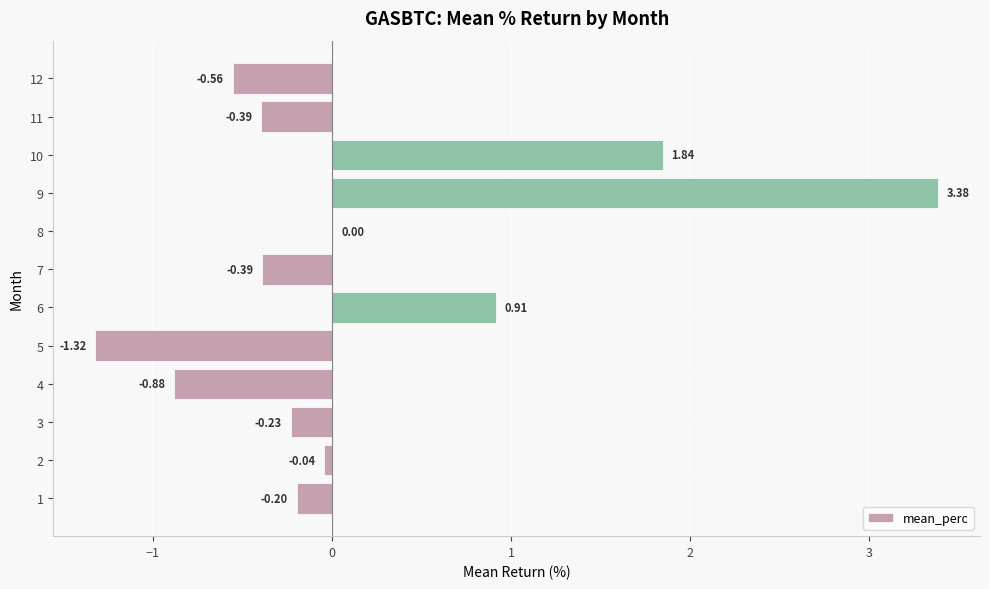

Does the chart contain stacked bars?

No